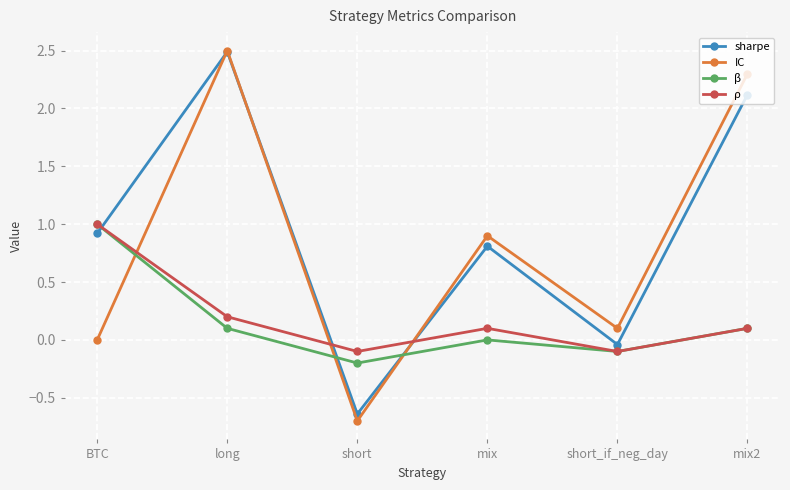

What is the total value across all series at short?

-1.6